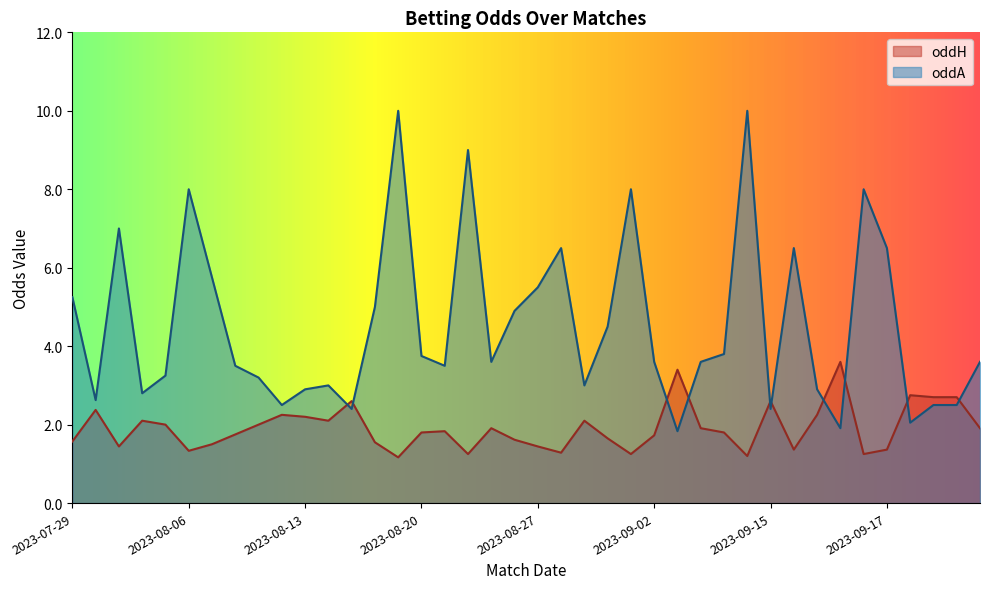

Does the chart display data point markers on the line(s)?

No